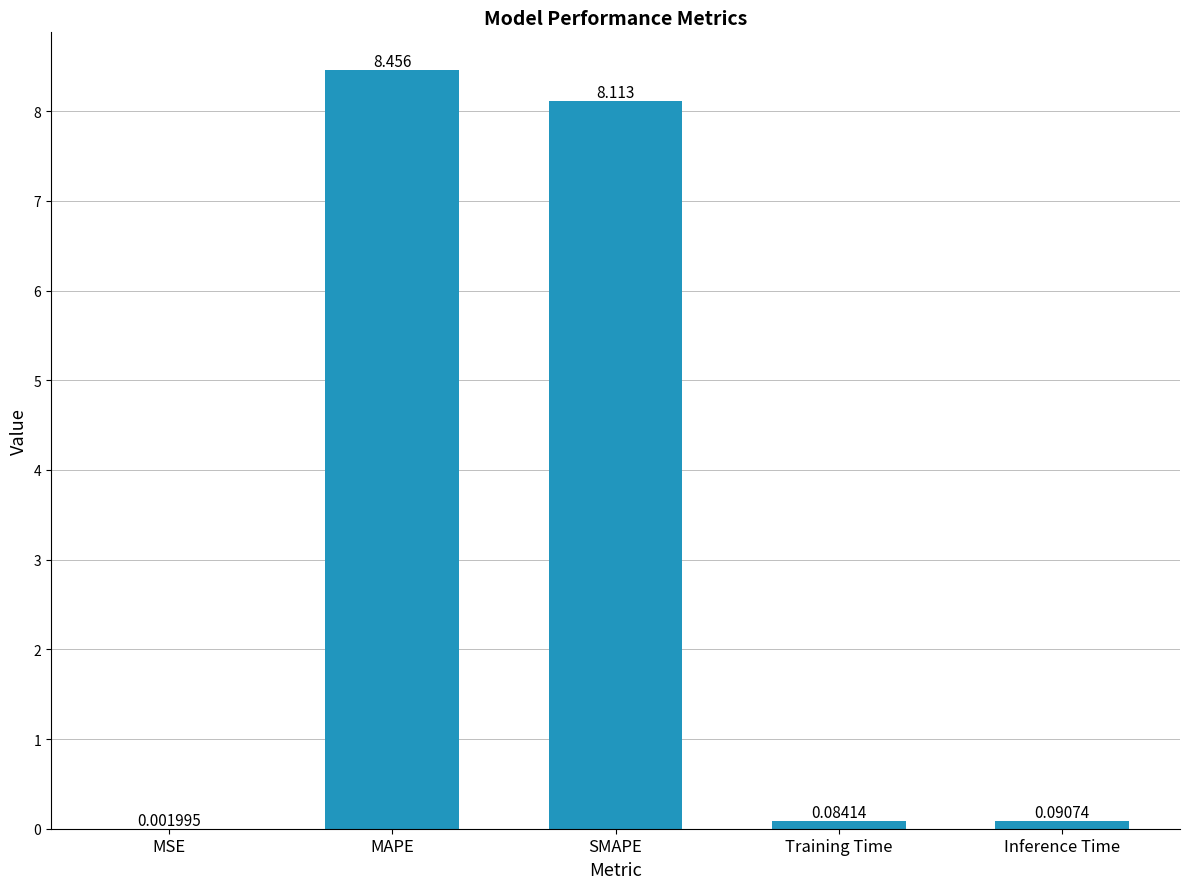

Which label corresponds to the largest value in the chart?

MAPE